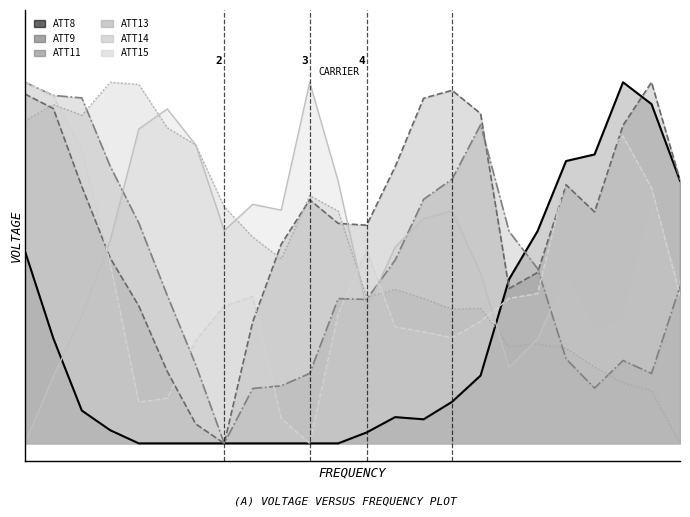

What is the value of the ATT13 point at the 2nd from the left?

0.9